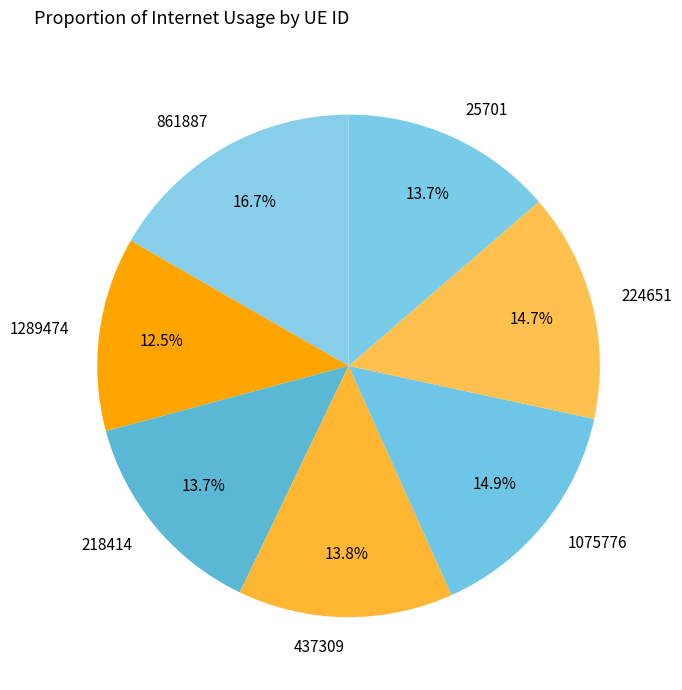

To the nearest percent, what is the difference between the largest and smallest slice percentages?

4%